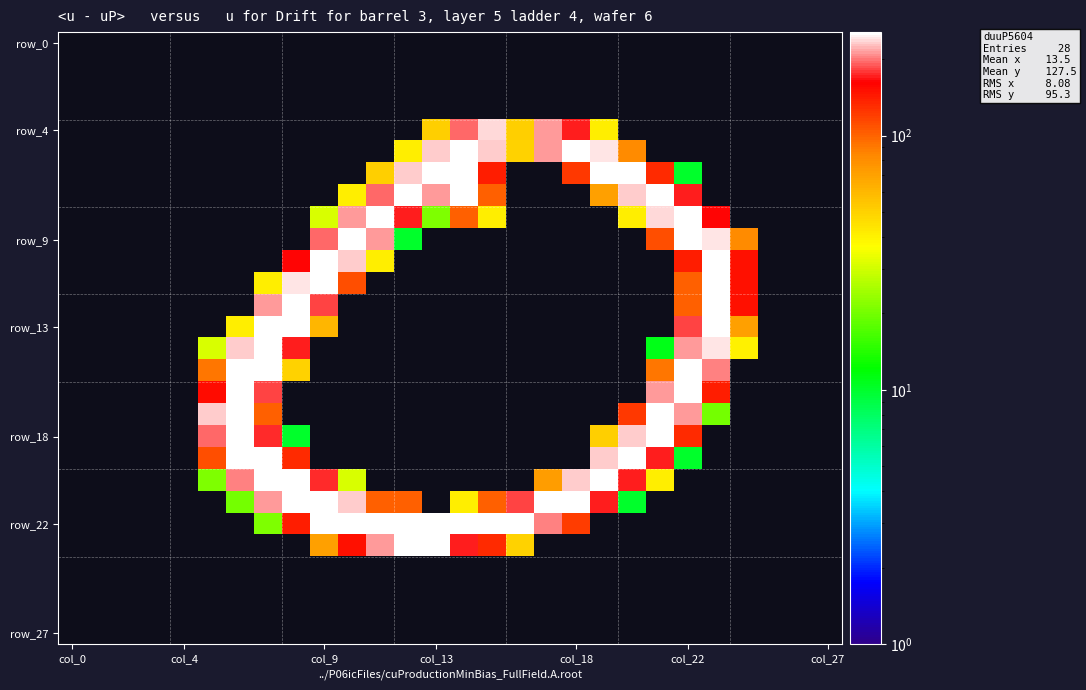

At how many categories does at least one series exceed 0?

20